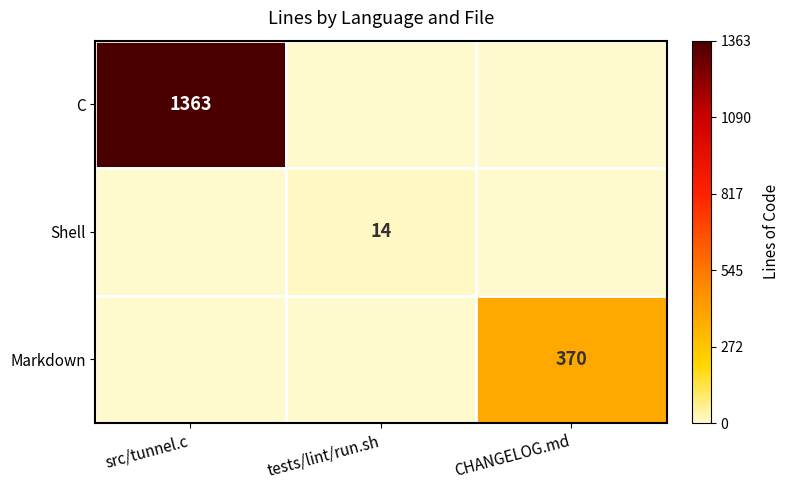

The value of Shell at tests/lint/run.sh is 9. True or false?

False